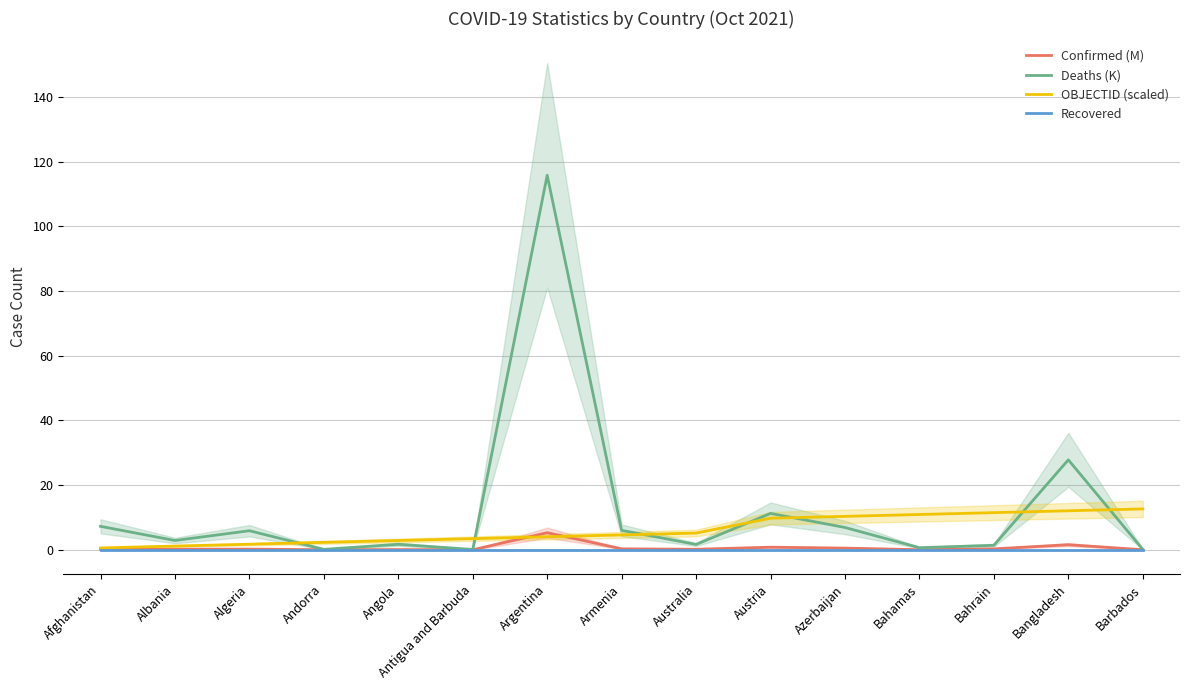

Which series has the widest spread of values?

Deaths (K)